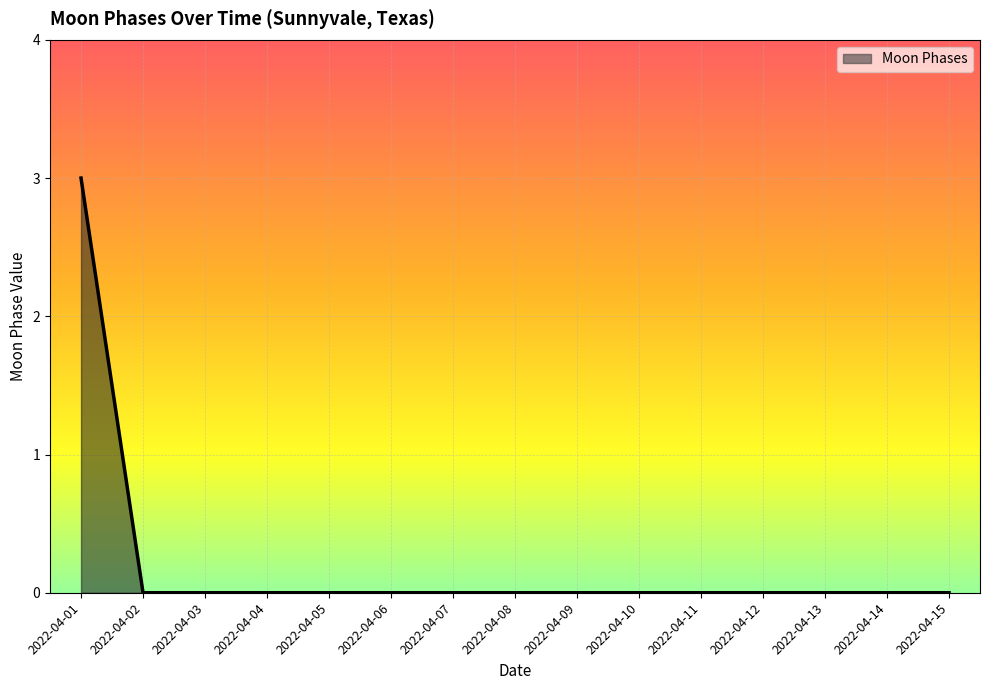

What is the maximum value shown in the chart?

3